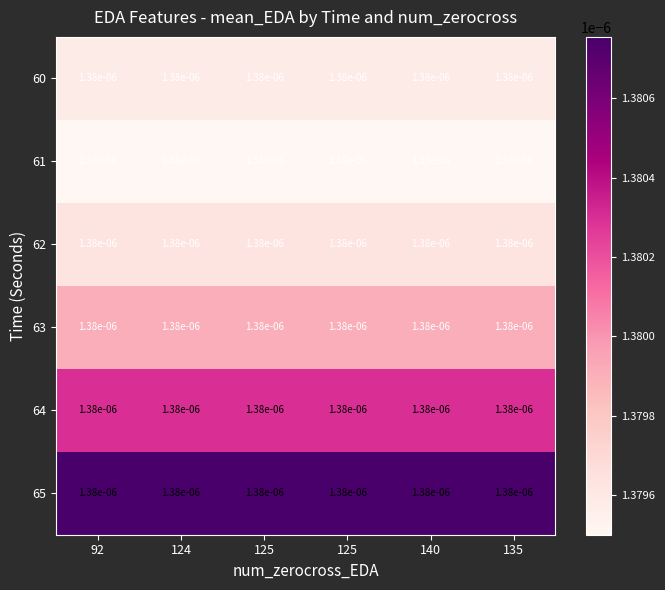

List the series in order of their peak value, highest first.

65, 64, 63, 62, 60, 61